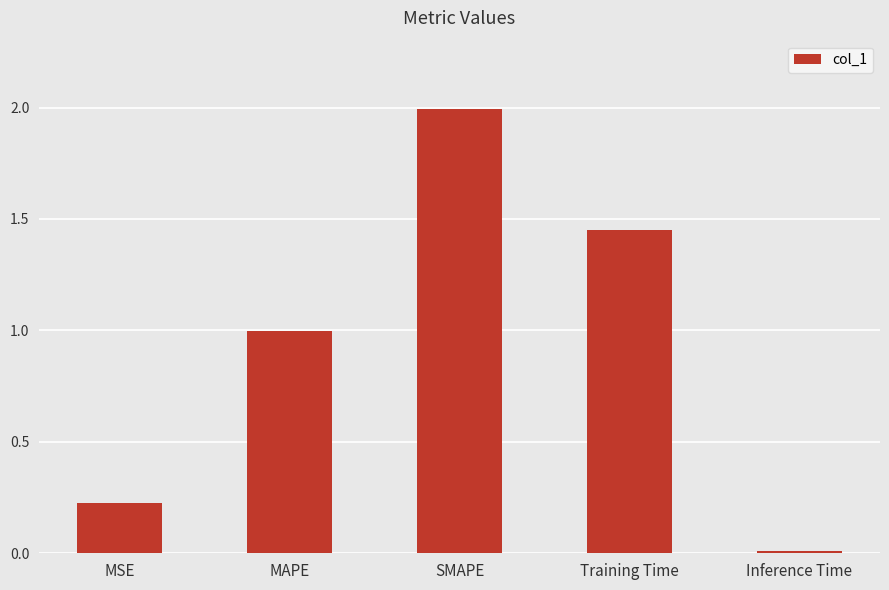

What is the sum of all values?

4.7